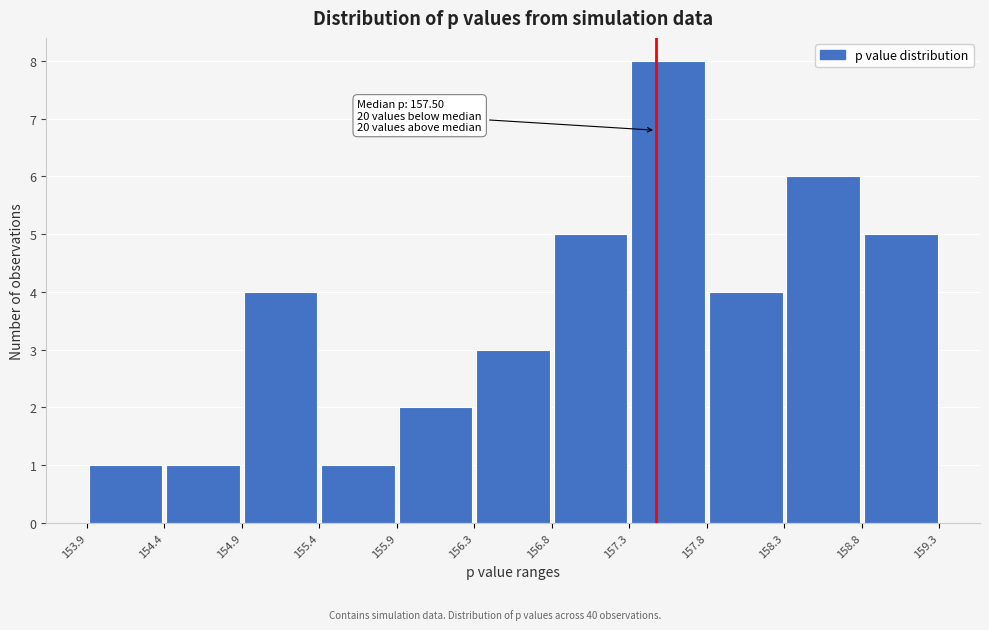

Over which range of the x-axis is the bar tallest?

157.3 to 157.8